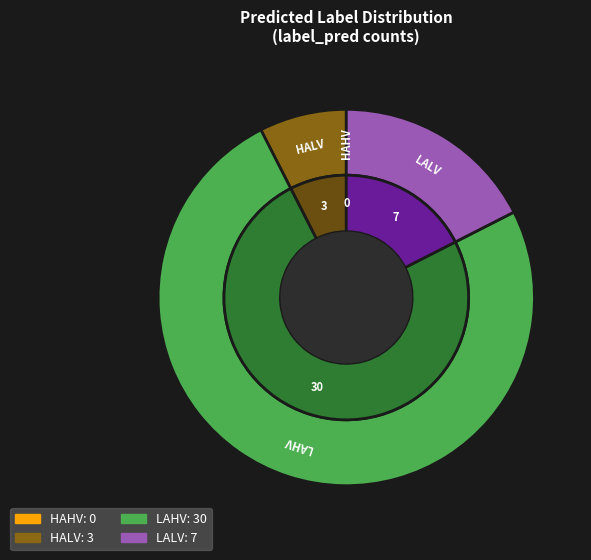

Does HAHV account for over 50% of the chart?

No